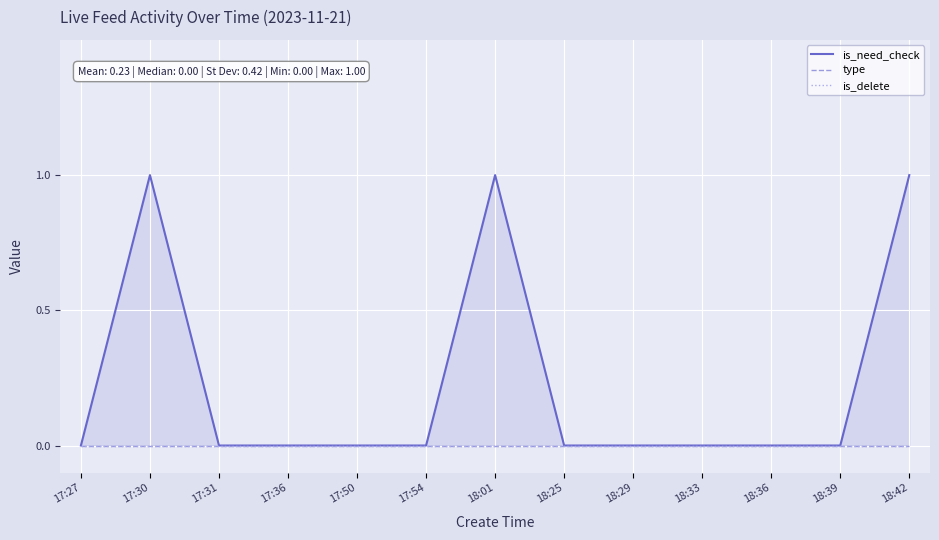

At how many categories does at least one series exceed 0?

3